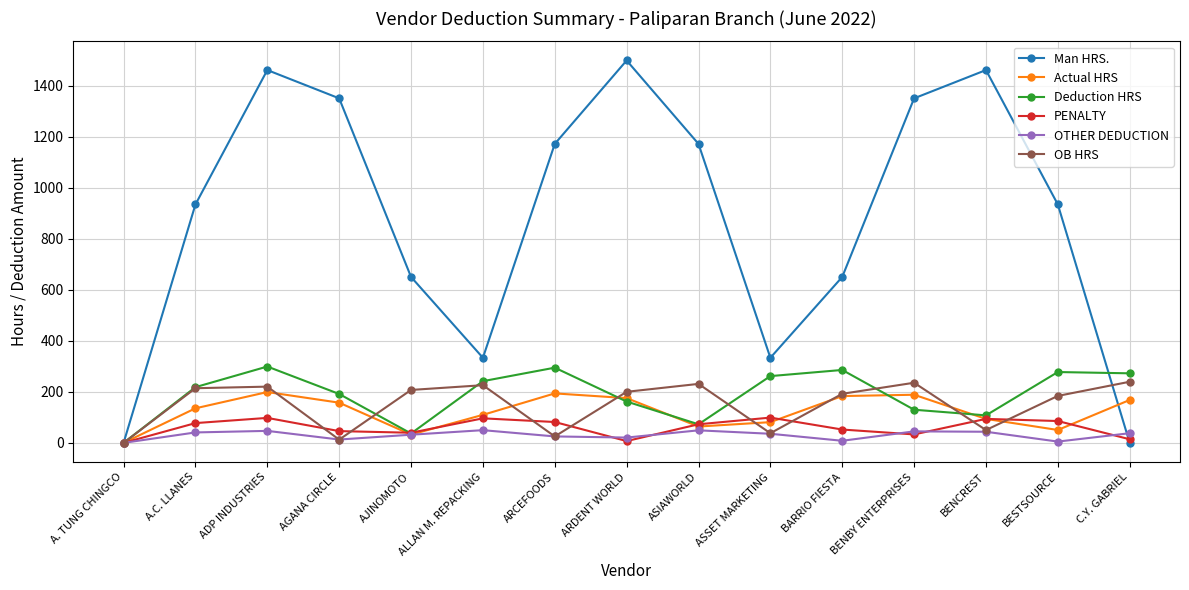

Which category has the lowest value in the Deduction HRS series?

A. TUNG CHINGCO